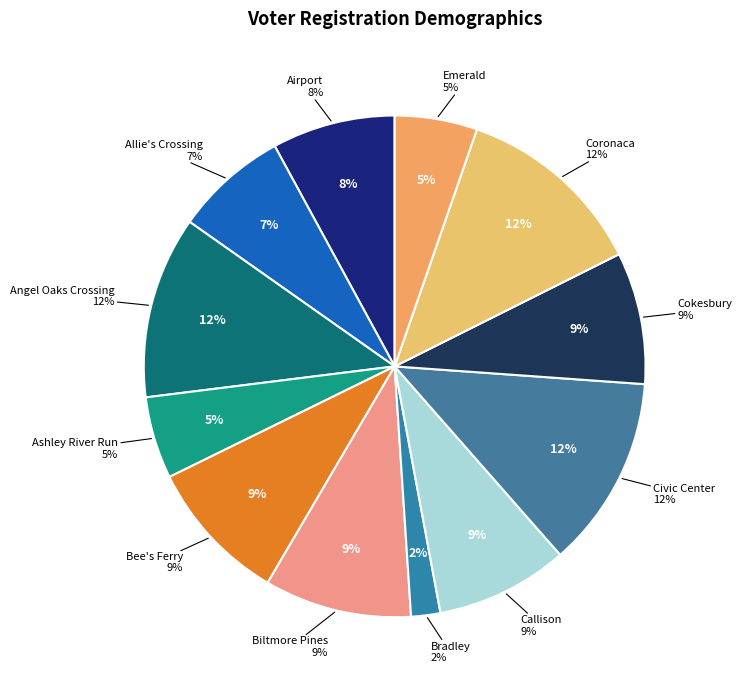

Is it true that Cokesbury is 9% of the pie?

True